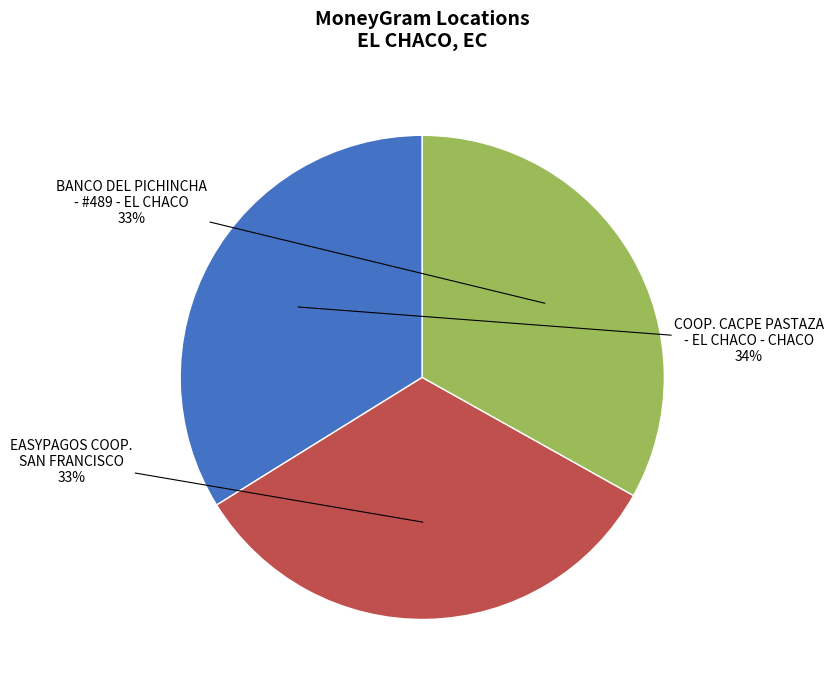

To the nearest percent, what is the average slice percentage?

33%